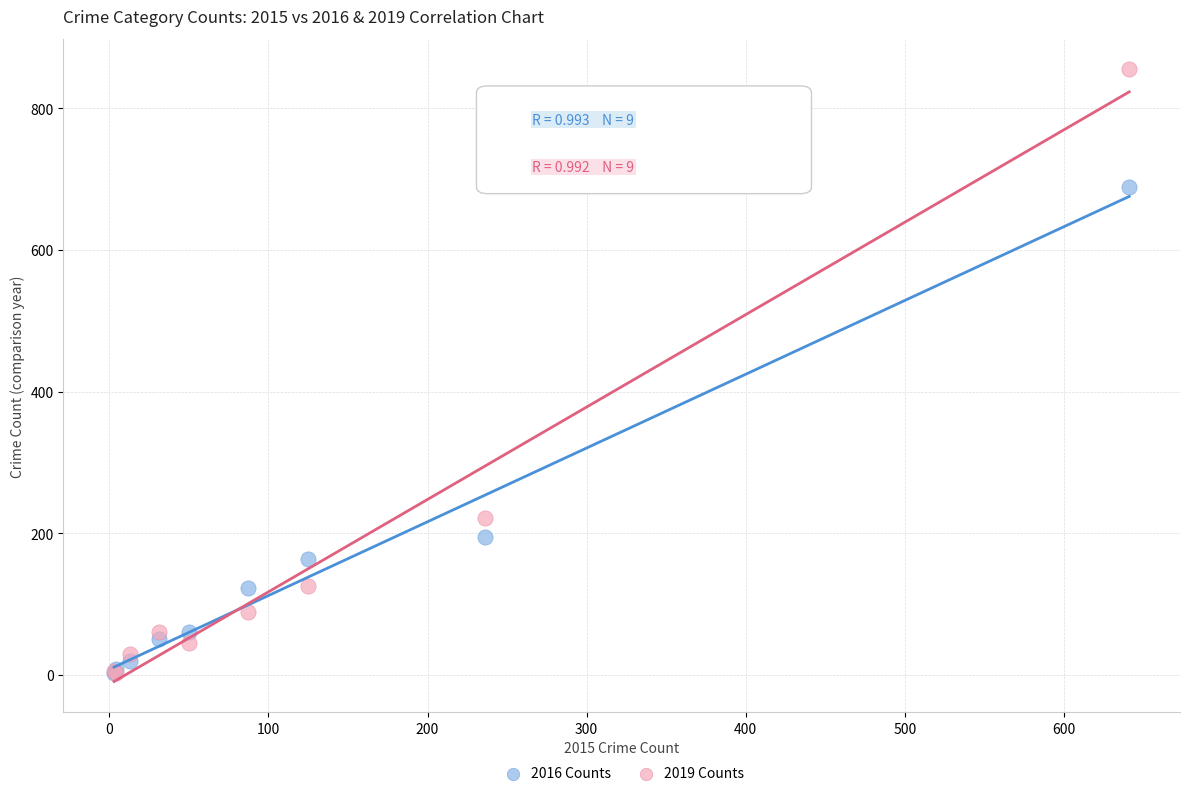

Which series has the largest Y range (max minus min)?

2019 Counts